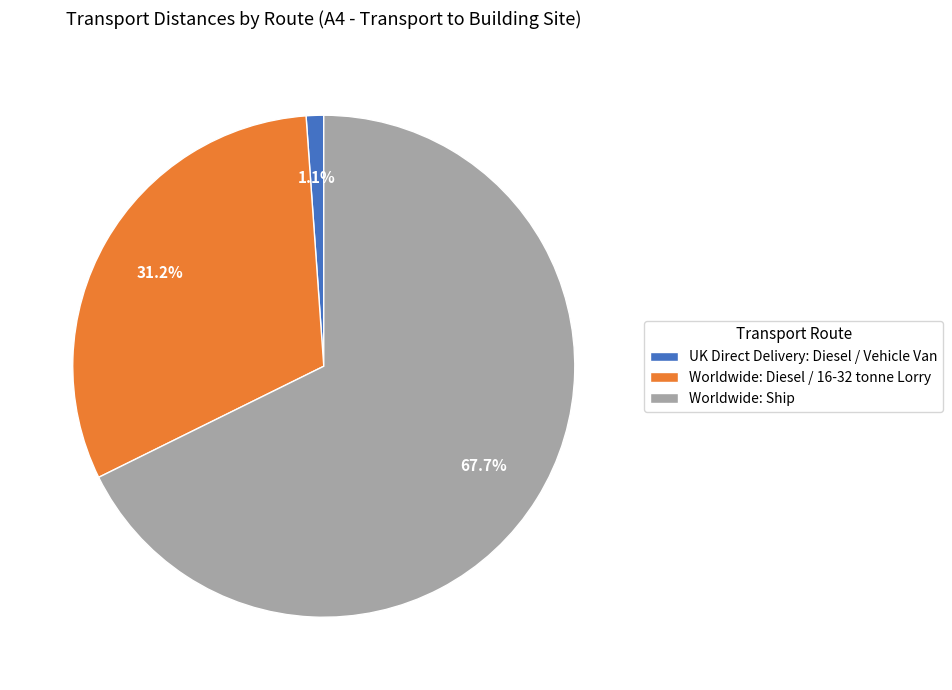

How many segments does this pie chart have?

3